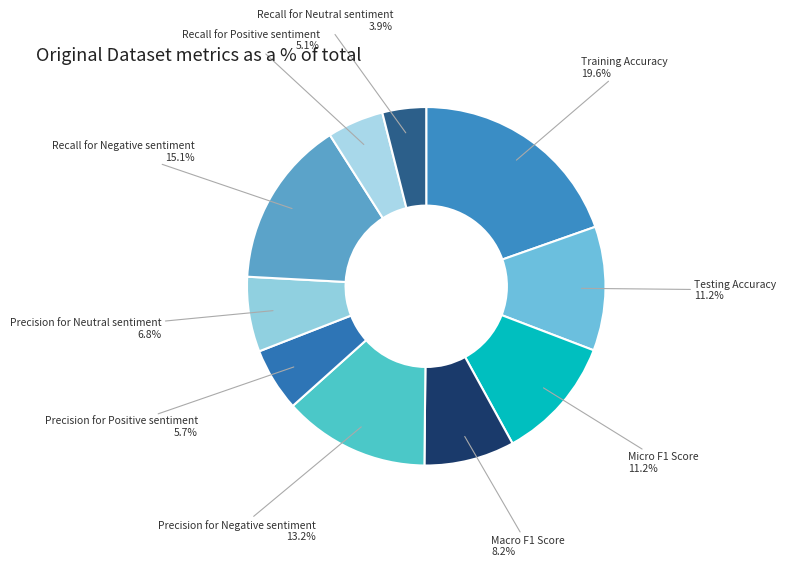

To the nearest percent, what is the difference between the largest and smallest slice percentages?

16%